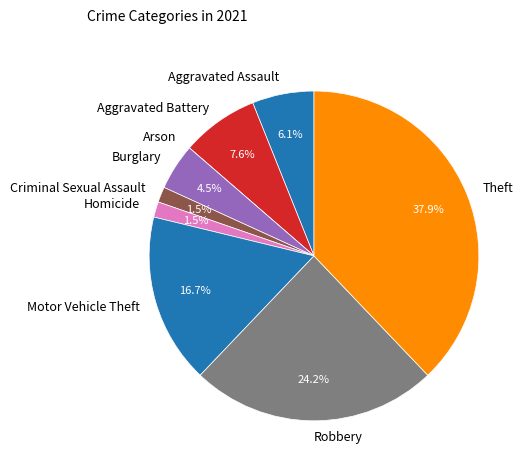

Is Criminal Sexual Assault the majority of the pie?

No